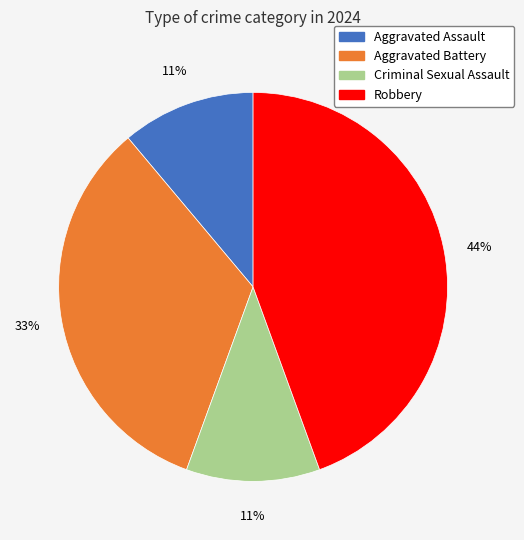

The Aggravated Battery slice represents 33% of the pie. True or false?

True